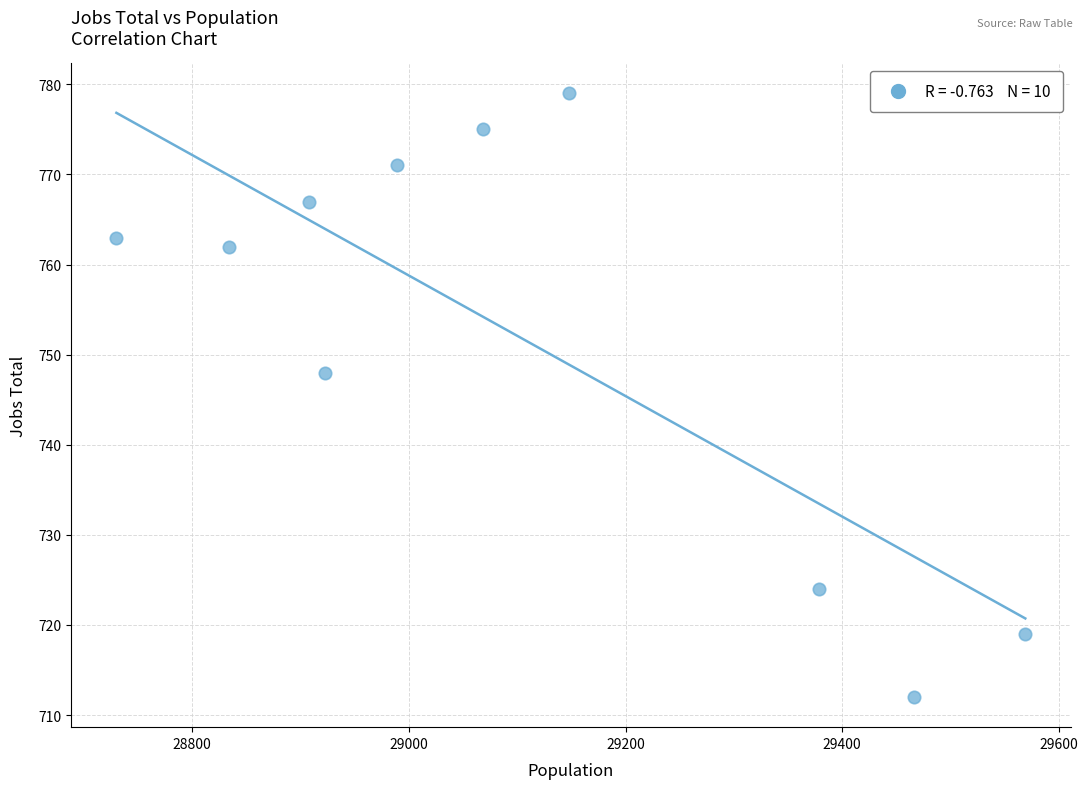

What is the range of X values (max minus min)?

839